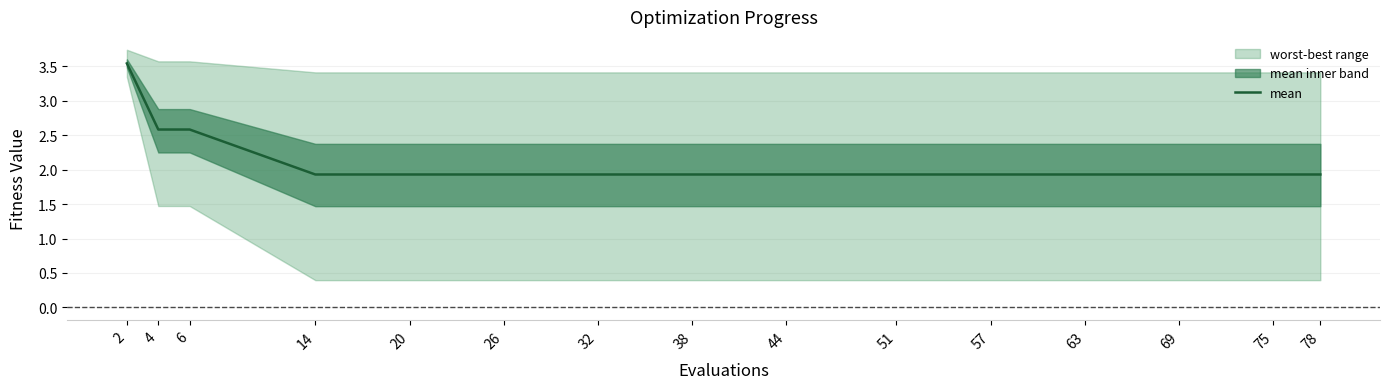

True or false: the data has more than 0 interior local peaks.

False